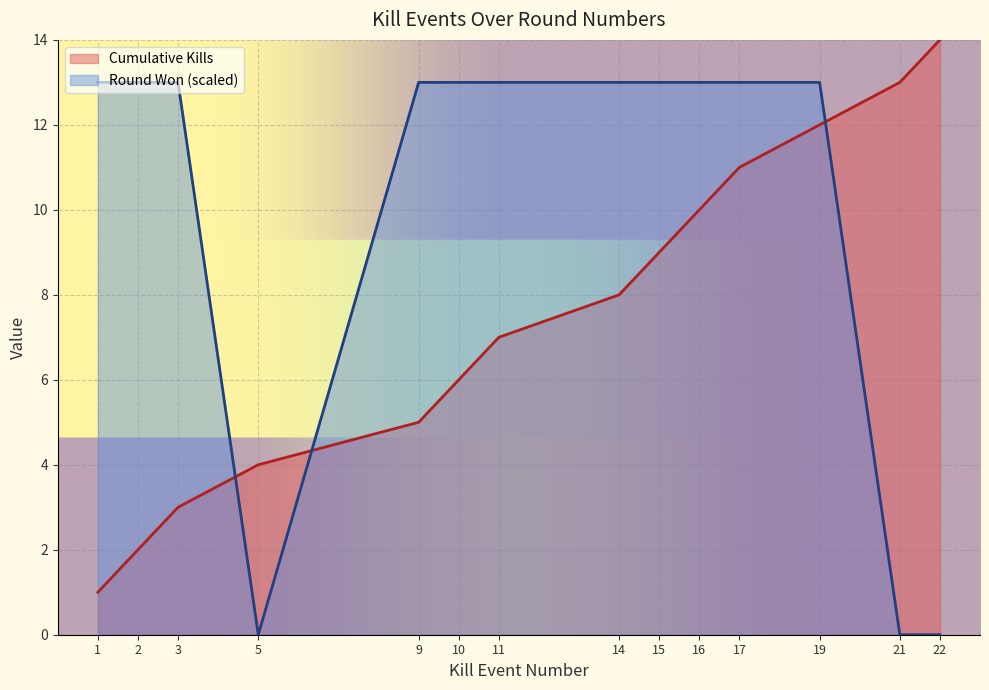

What is the spread (max minus min) of values at 21?

13